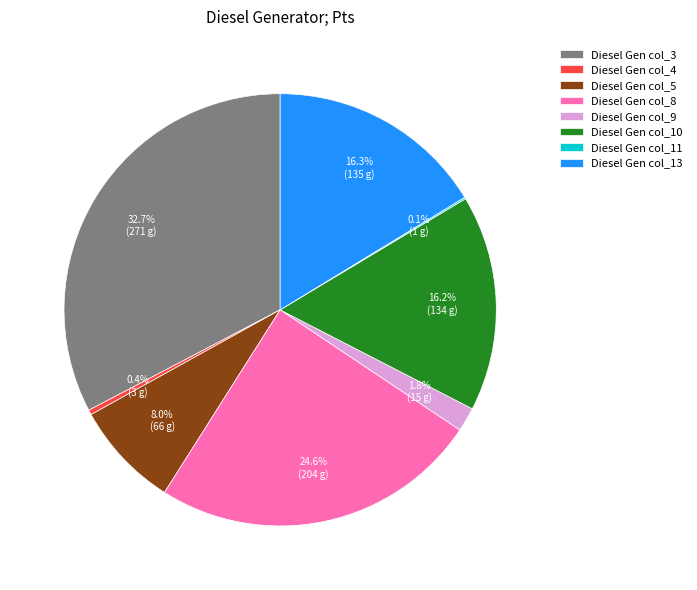

What is the total percentage of Diesel Gen col_9 and Diesel Gen col_4?

2.2%